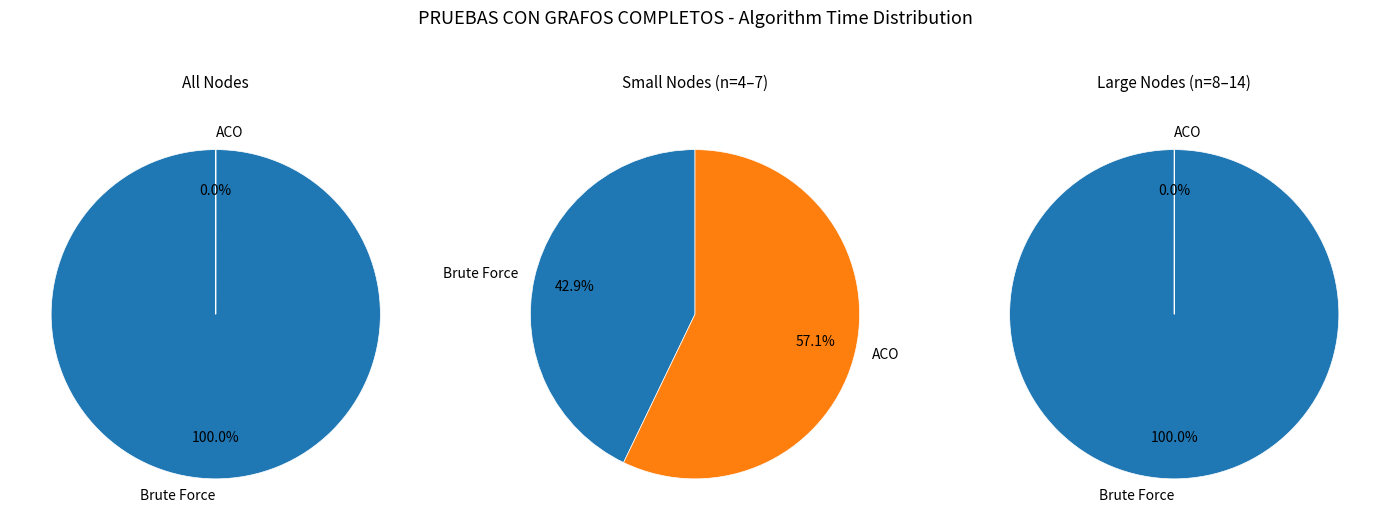

What is the largest slice in the pie chart?

ACO